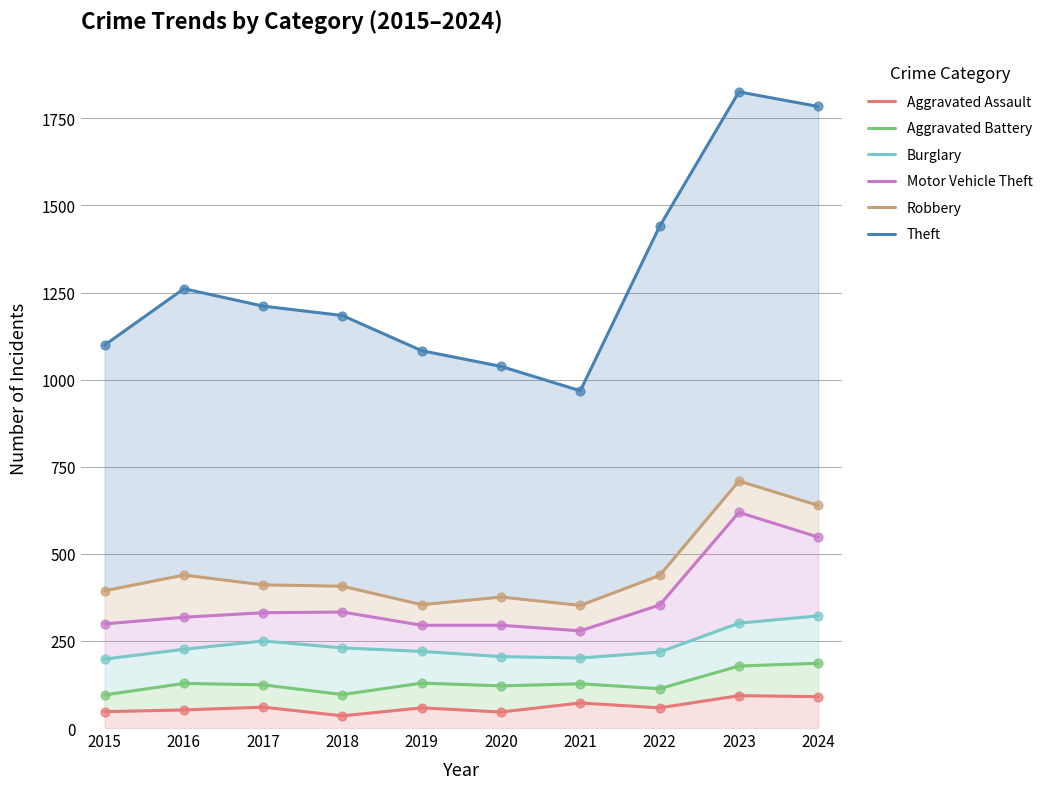

Which series has the largest total across all categories?

Theft